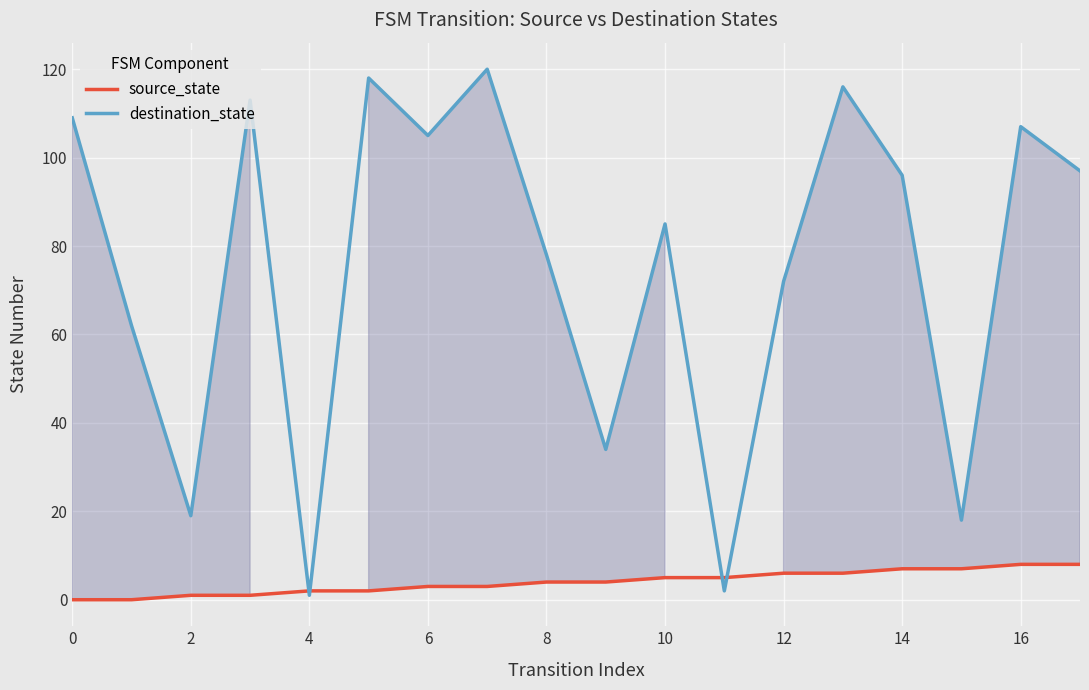

Is it true that destination_state equals 33 at 6?

False